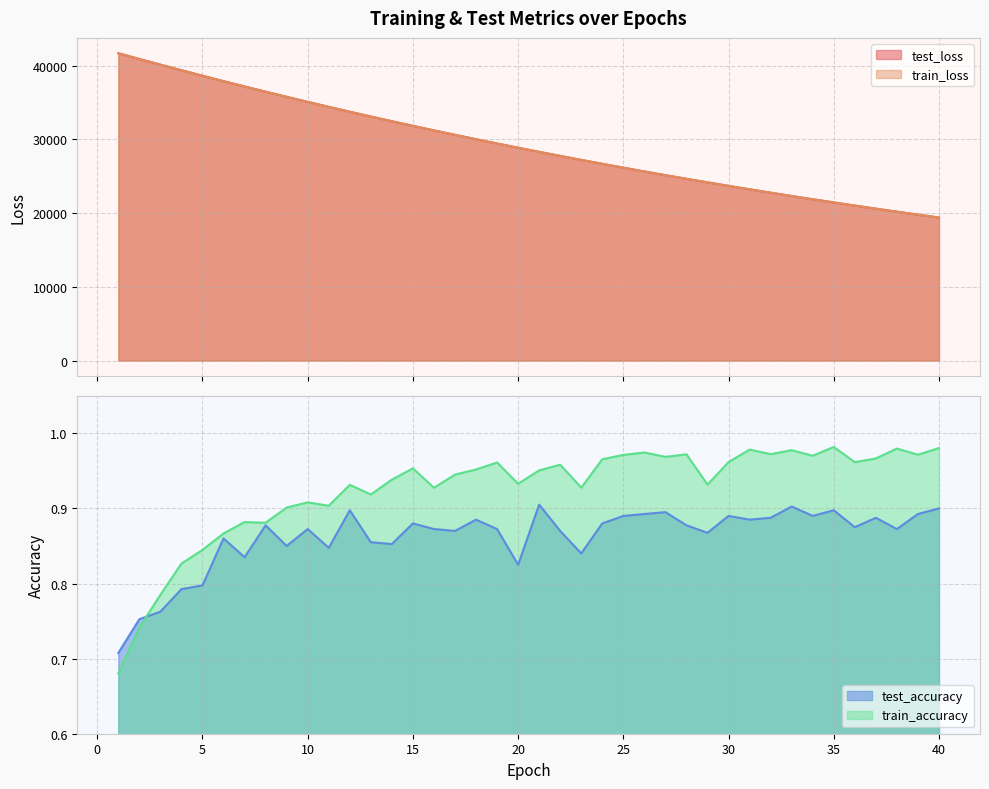

What is the difference between the second highest and minimum values in the train_loss series?

21511.0